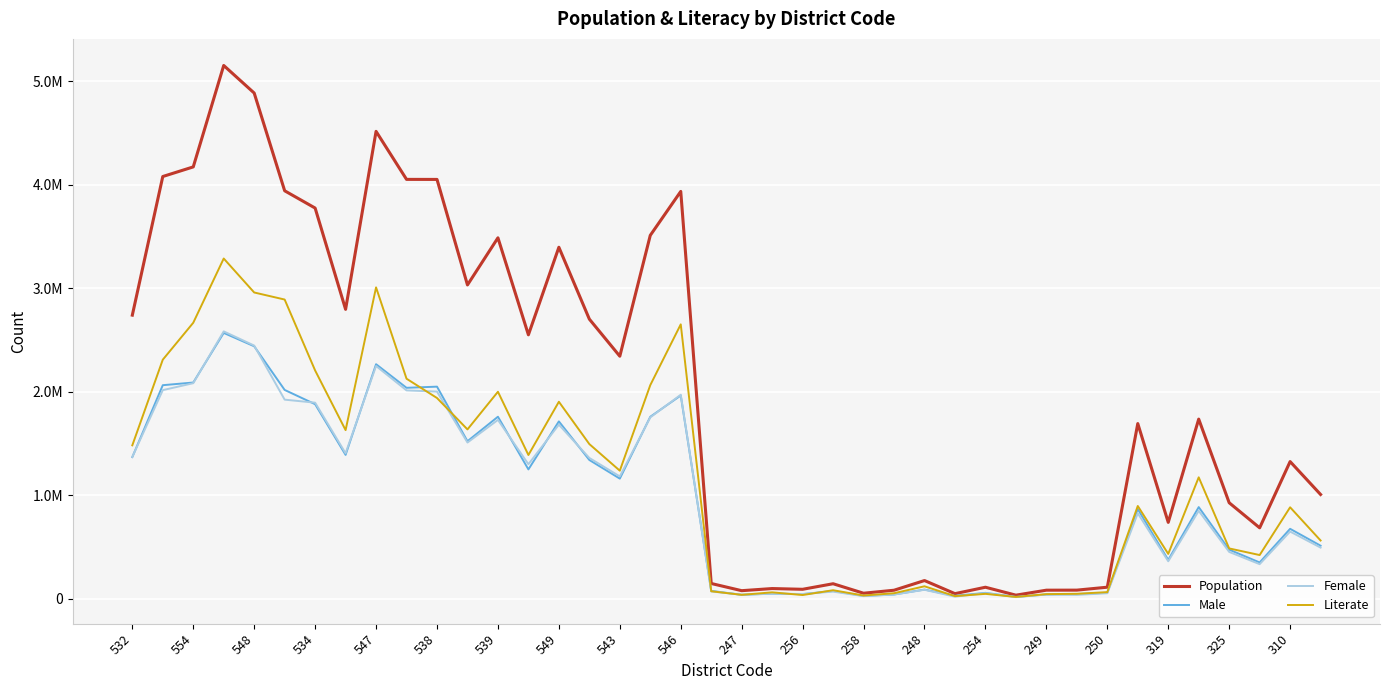

Reading left to right, what are all the values shown in this chart?

Population: 2741239	4081148	4174064	5154296	4887813	3943323	3776269	2797370	4517398	4053463	4053028	3033288	3488809	2551335	3397448	2703114	2344474	3512576	3936966	148226	78690	99214	92076	145726	54080	83030	176573	49977	111975	35320	83448	83947	112274	1693622	738804	1736617	928500	686133	1326335	1008183
Male: 1369597	2064495	2090204	2569688	2440521	2018575	1880800	1390988	2267375	2039227	2050386	1523030	1759772	1250641	1714764	1341738	1161477	1759281	1964918	76948	38775	50116	45318	76221	28053	41843	89182	29151	57604	18699	41758	46155	58168	867004	375818	886284	475273	351249	676434	513292
Female: 1371642	2016653	2083860	2584608	2447292	1924748	1895469	1406382	2250023	2014236	2002642	1510258	1729037	1300694	1682684	1361376	1182997	1753295	1972048	71278	39915	49098	46758	69505	26027	41187	87391	20826	54371	16621	41690	37792	54106	826618	362986	850333	453227	334884	649901	494891
Literate: 1483347	2310960	2667878	3288577	2960441	2892155	2206829	1630234	3009718	2127161	1940646	1637137	2001019	1389810	1904435	1495381	1238388	2065023	2652389	73174	38449	62576	36606	83062	31849	54057	121048	26073	47974	18195	45278	48492	64746	897058	434078	1174128	487039	423028	884531	563577